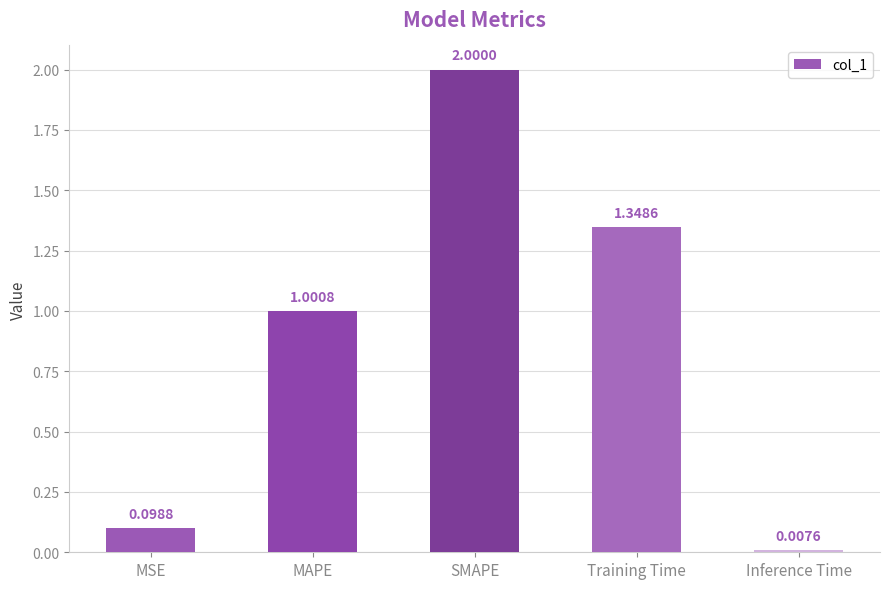

How many bars are there in total?

5